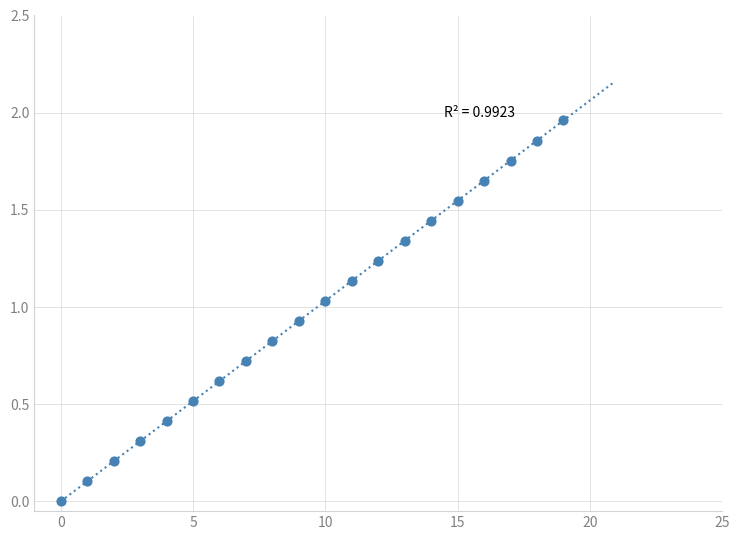

How many points are shown in the scatter plot?

20